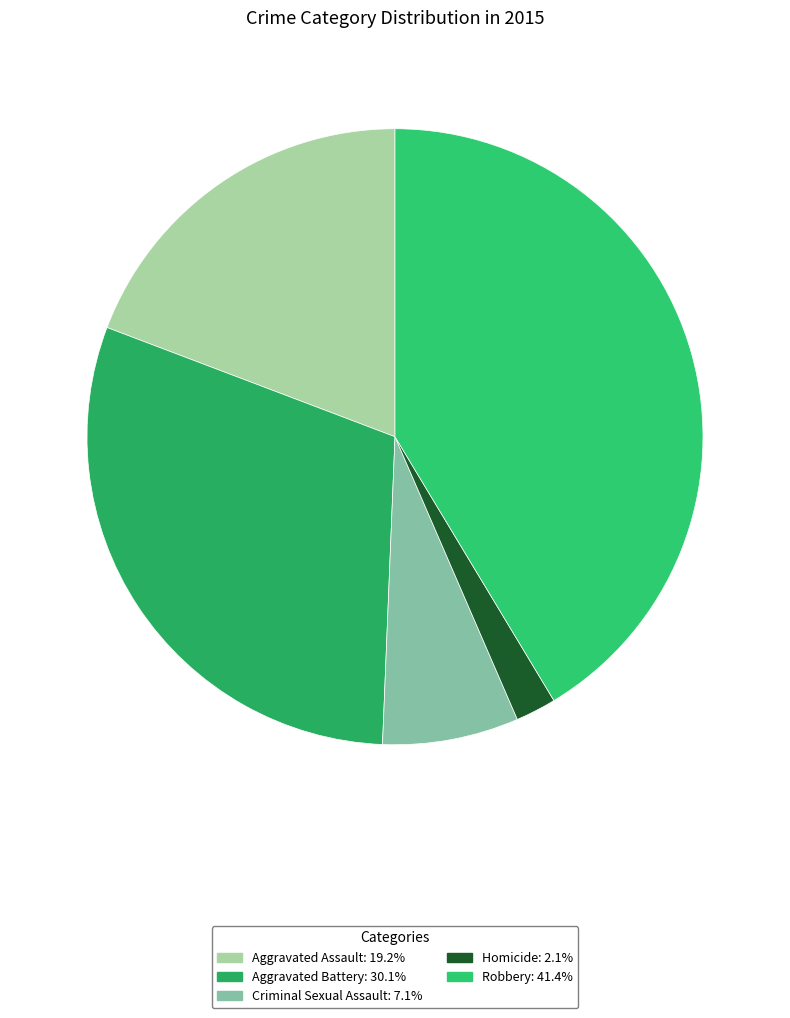

To the nearest percent, what is the difference between the Aggravated Assault and Robbery slice percentages?

22%